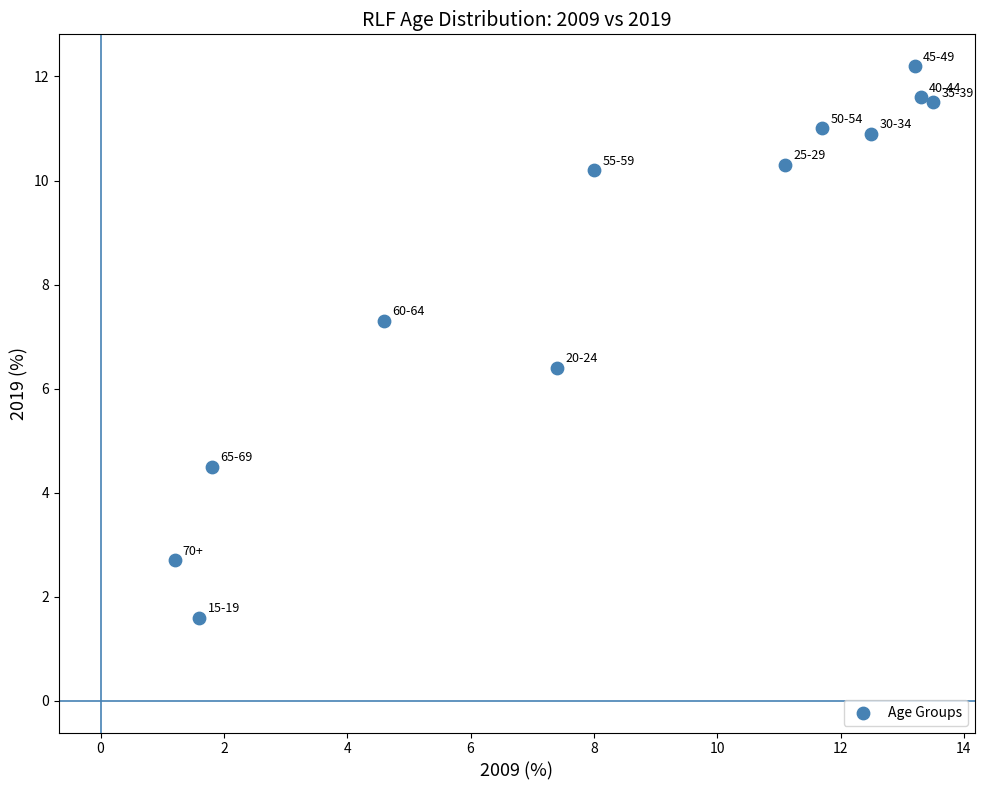

What is the range of X values (max minus min)?

12.3